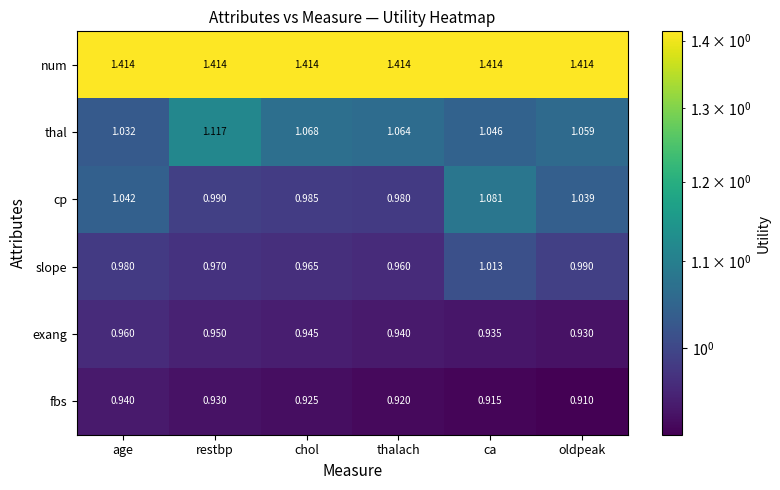

Which category has the lowest value in the thal series?

age